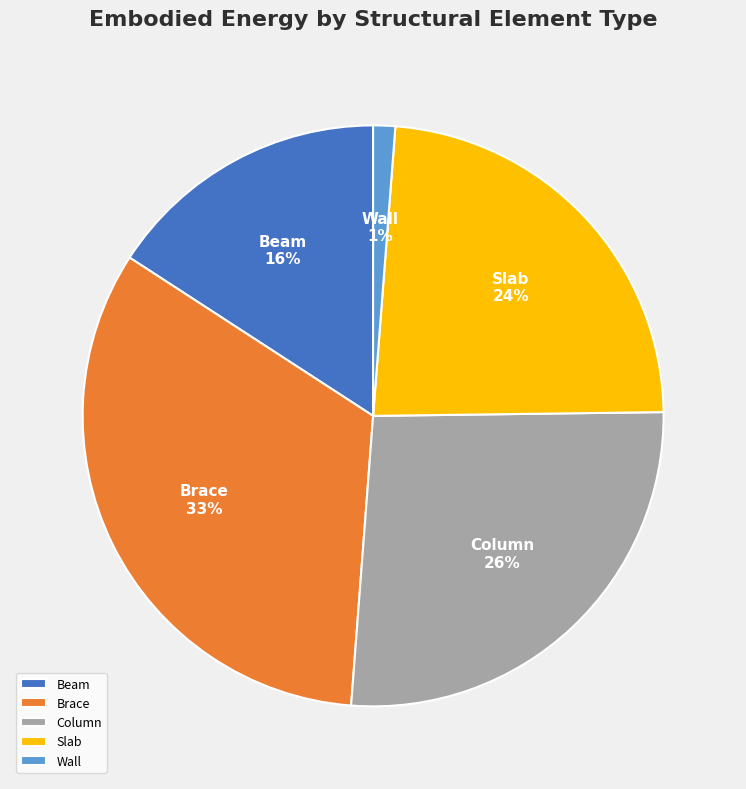

Count the number of slices in the pie.

5